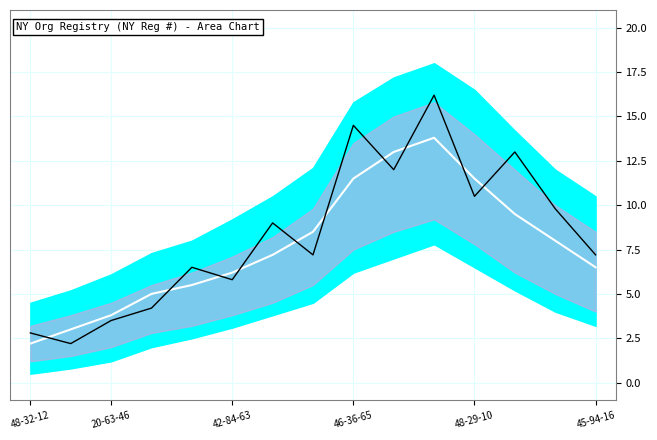

How many lines are shown in the chart?

2